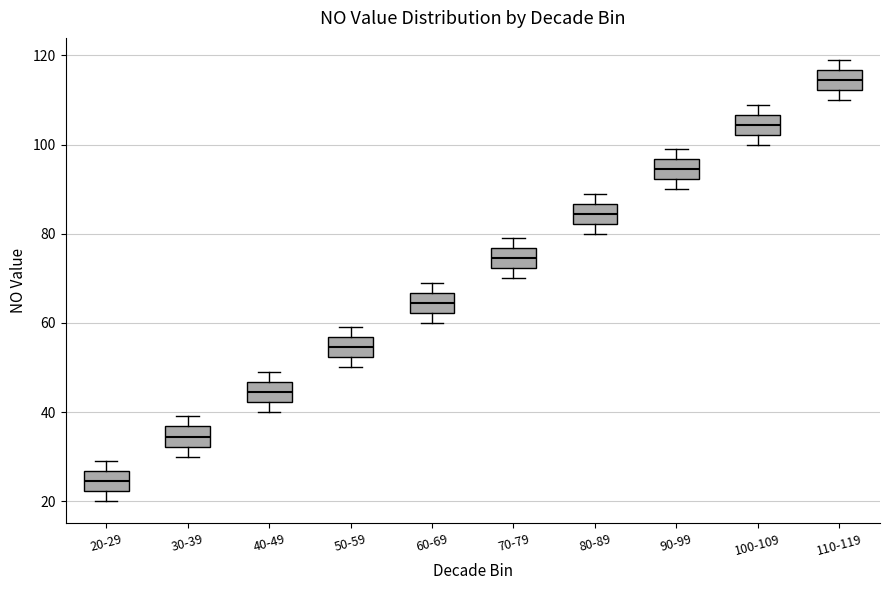

Where does the median line of the box for 40-49 sit on the y-axis? The values are not printed on the chart, so give them approximately, as read against the axis.

44